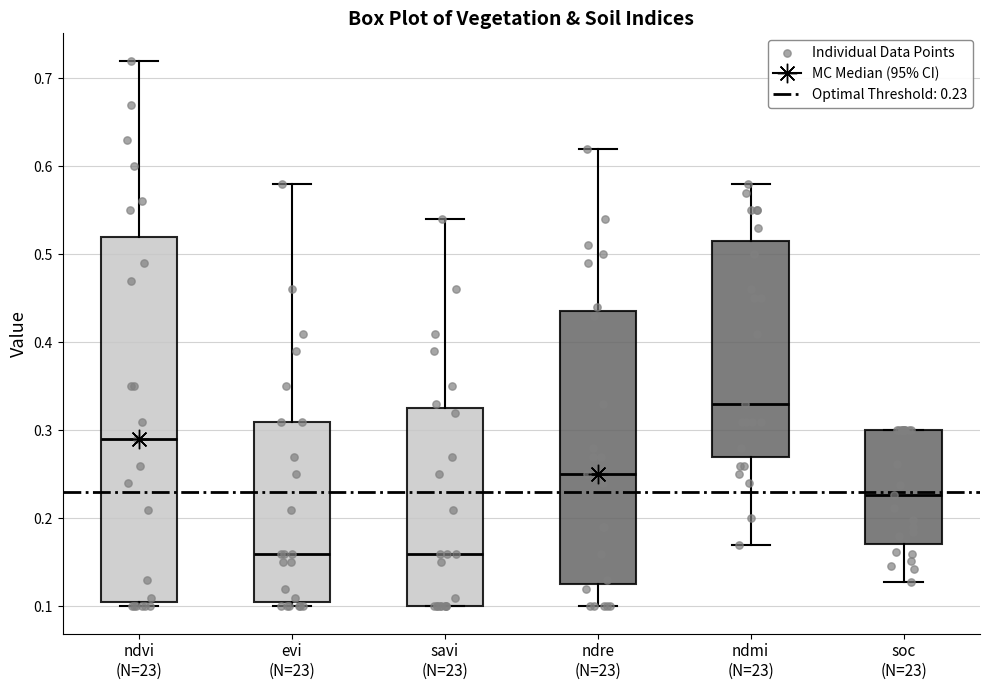

Comparing the boxes themselves (not the whiskers), which one is the tallest?

ndvi (N=23)